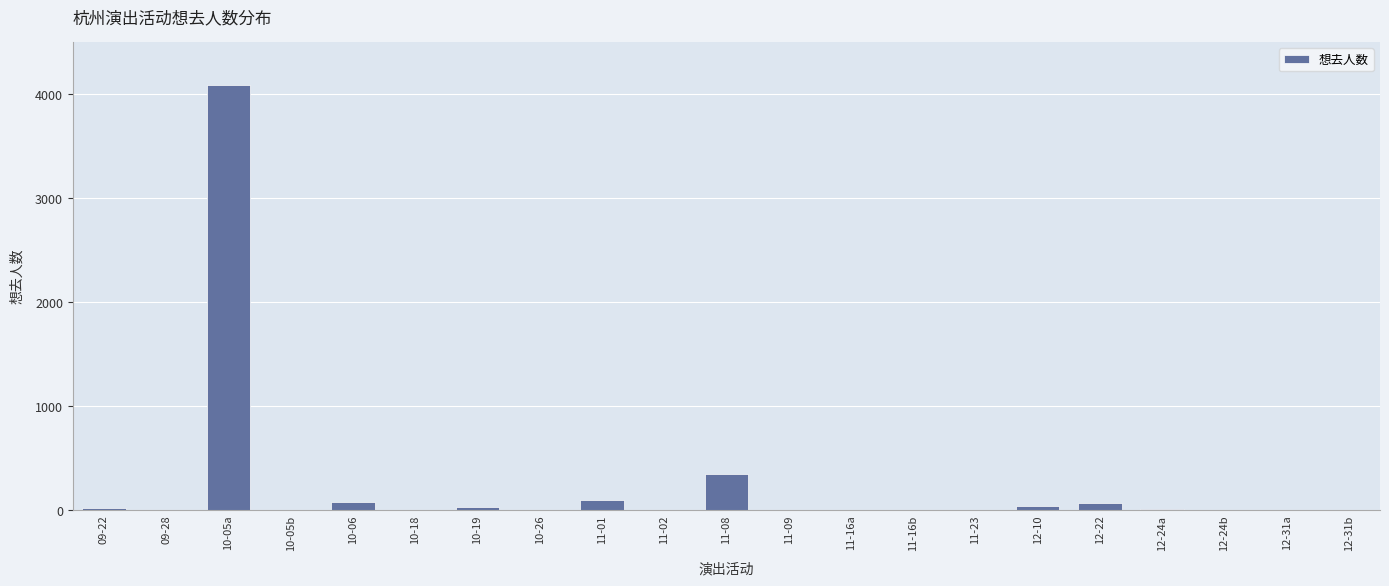

Where is the data nearest to the value 2046?

11-08